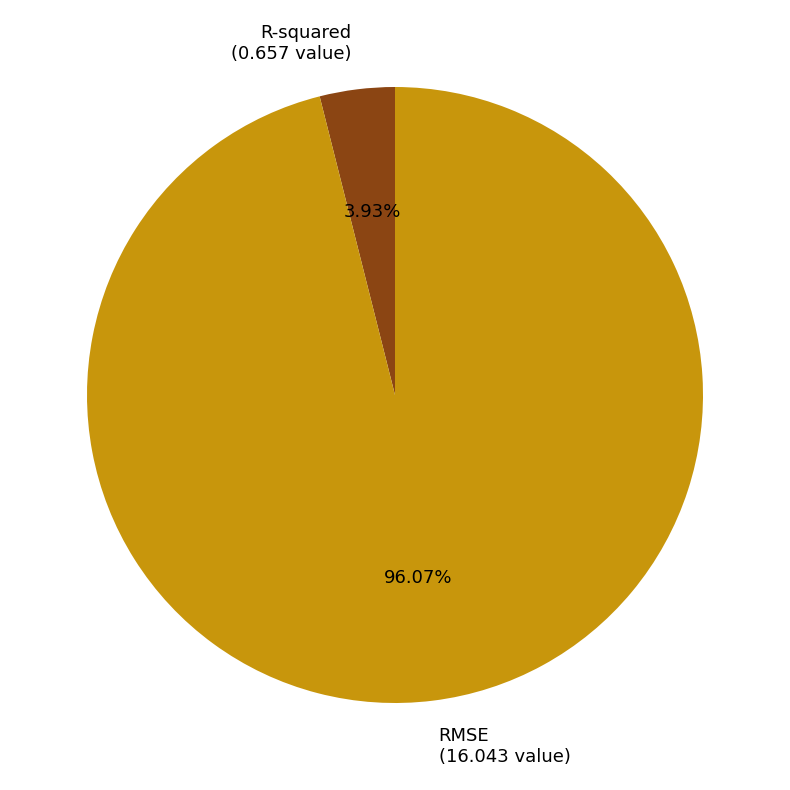

Which slice represents more than half of the pie?

RMSE